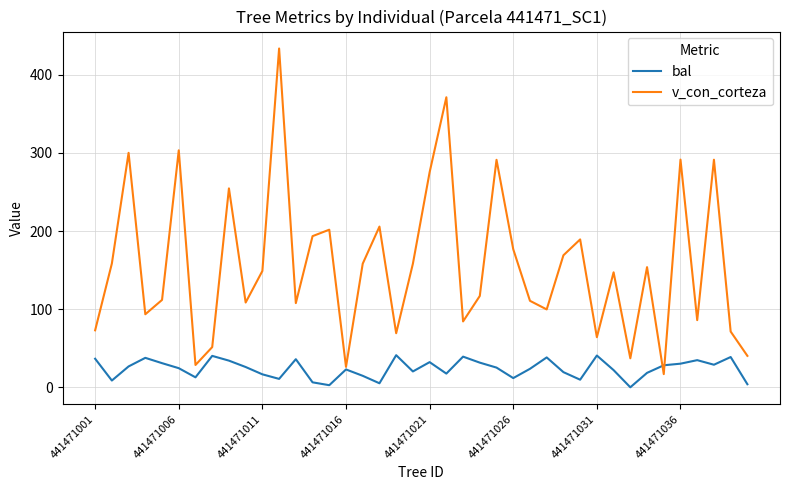

What is the highest value of the bal series?

41.1